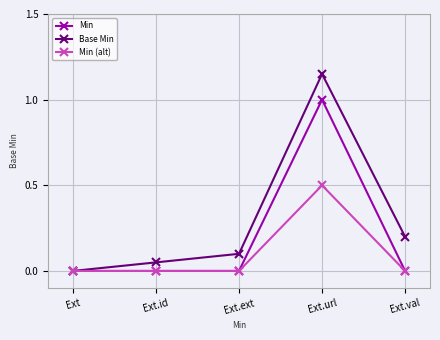

How many series are shown in this chart?

3